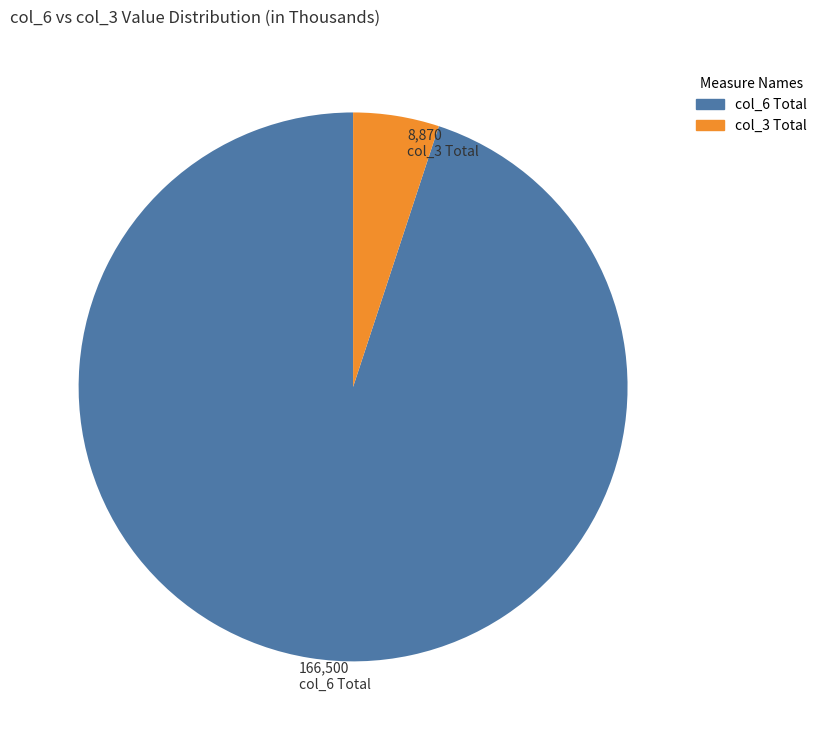

Is there a majority slice in this chart?

Yes